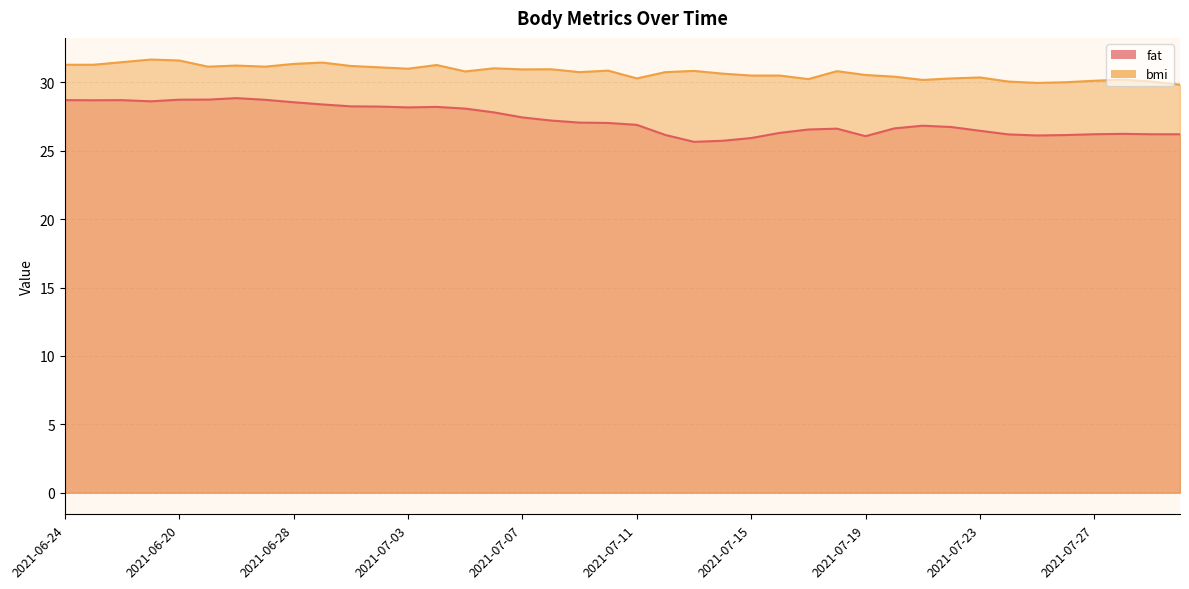

What position from the left is 2021-06-26?

7